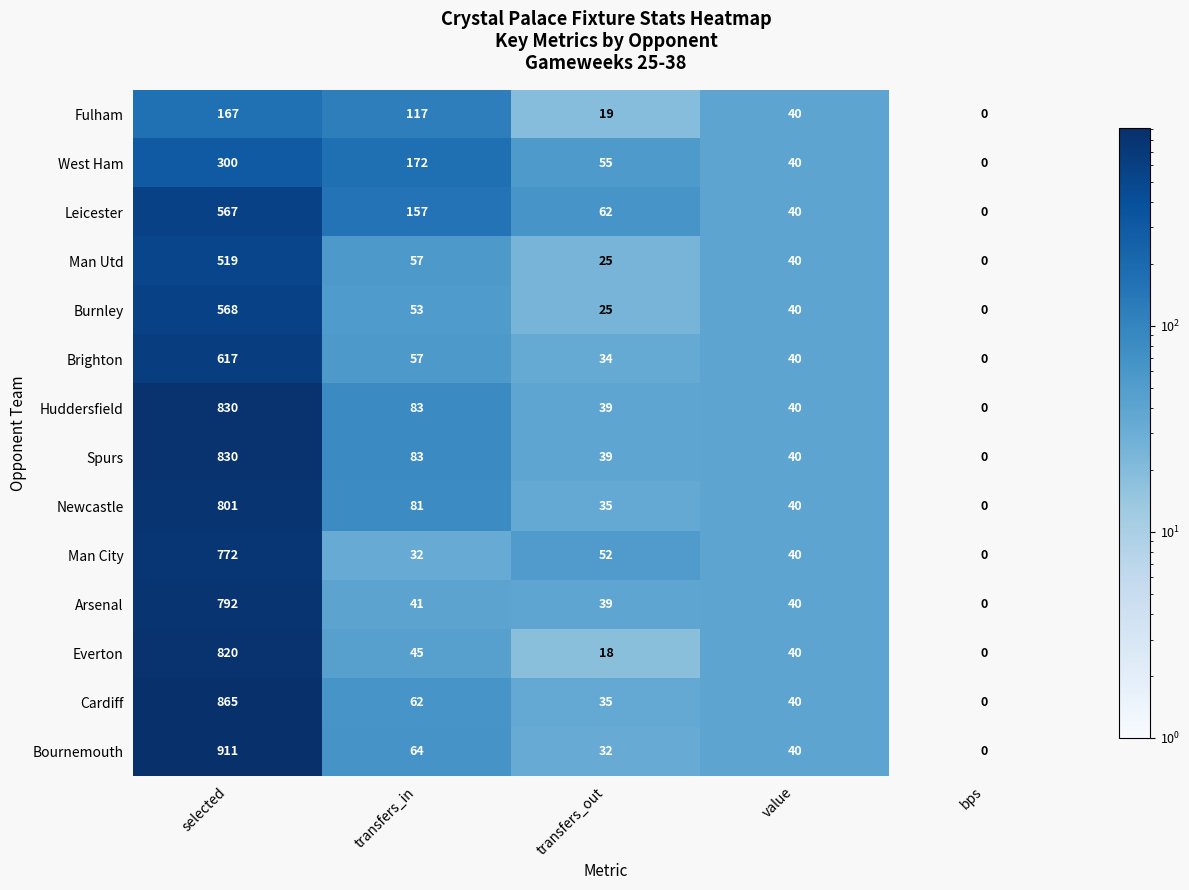

Read the Fulham value at selected, to the nearest 10.

170